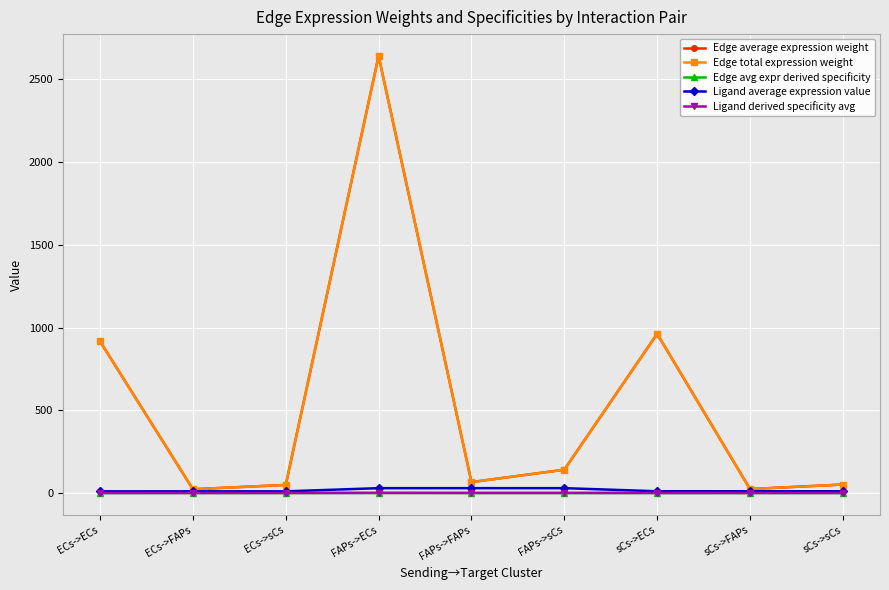

Is this an area chart (filled region under the line)?

No